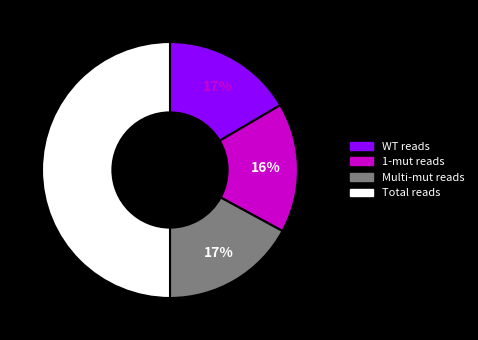

To the nearest percent, what is the difference between the largest and smallest slice percentages?

34%